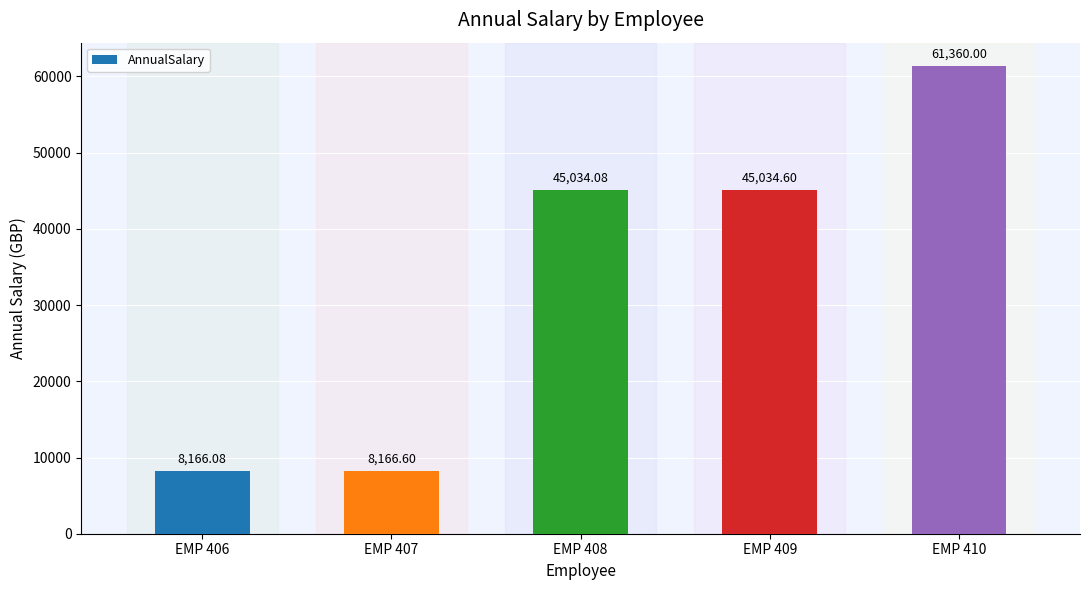

Where is the data nearest to the value 34763?

EMP 408